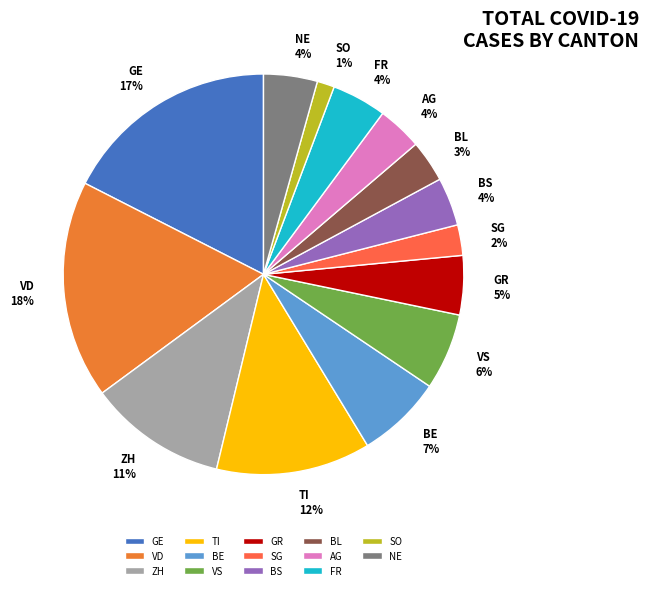

How many segments does this pie chart have?

14